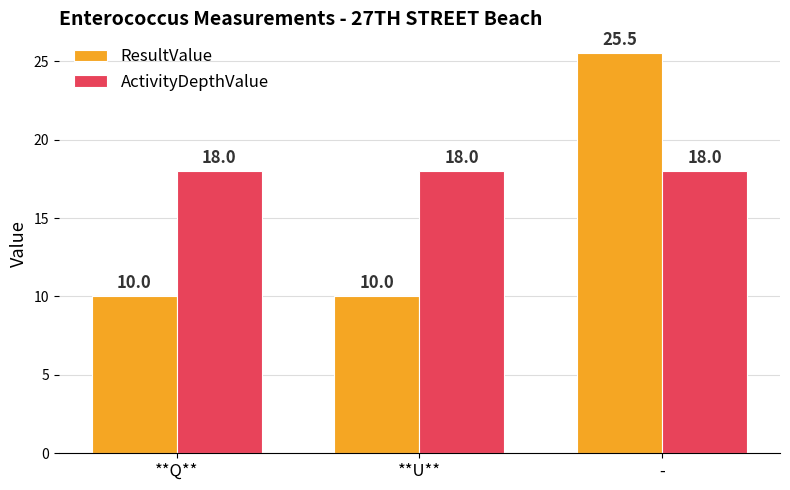

List the series in order of their peak value, lowest first.

ActivityDepthValue, ResultValue